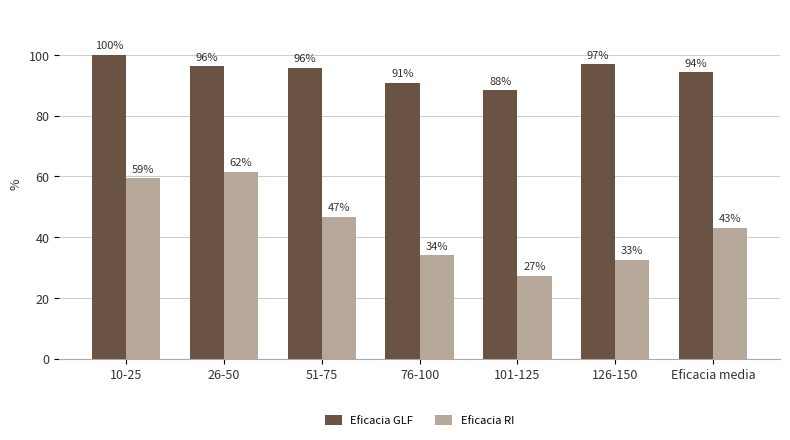

Does the chart contain any negative values?

No